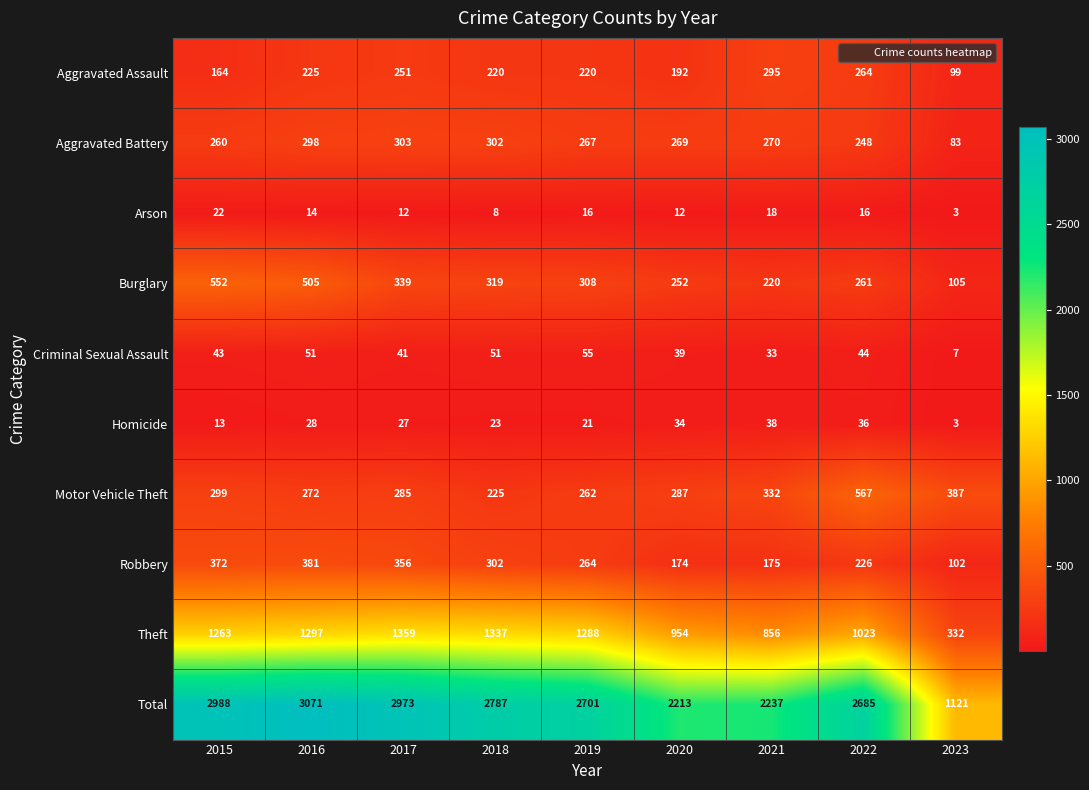

At 2020, list the series in order from smallest to largest.

Arson, Homicide, Criminal Sexual Assault, Robbery, Aggravated Assault, Burglary, Aggravated Battery, Motor Vehicle Theft, Theft, Total